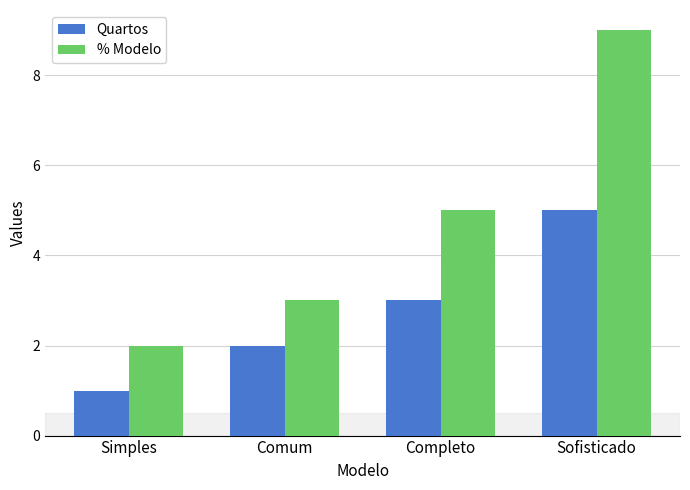

Which series has the largest total across all categories?

% Modelo